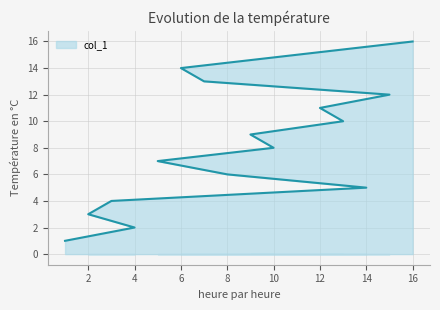

How many lines are shown in the chart?

1